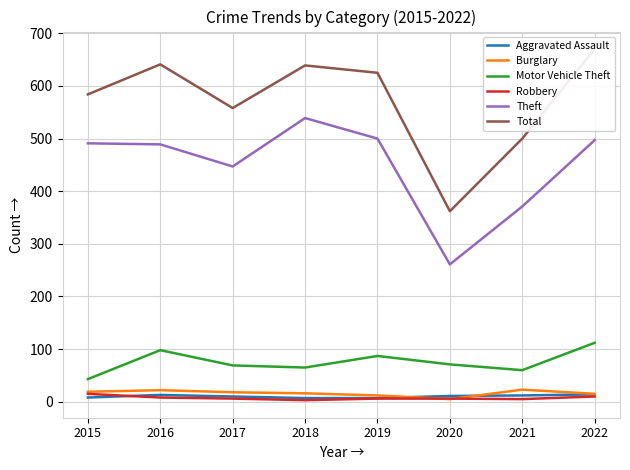

True or false: Motor Vehicle Theft and Burglary intersect in this chart.

False